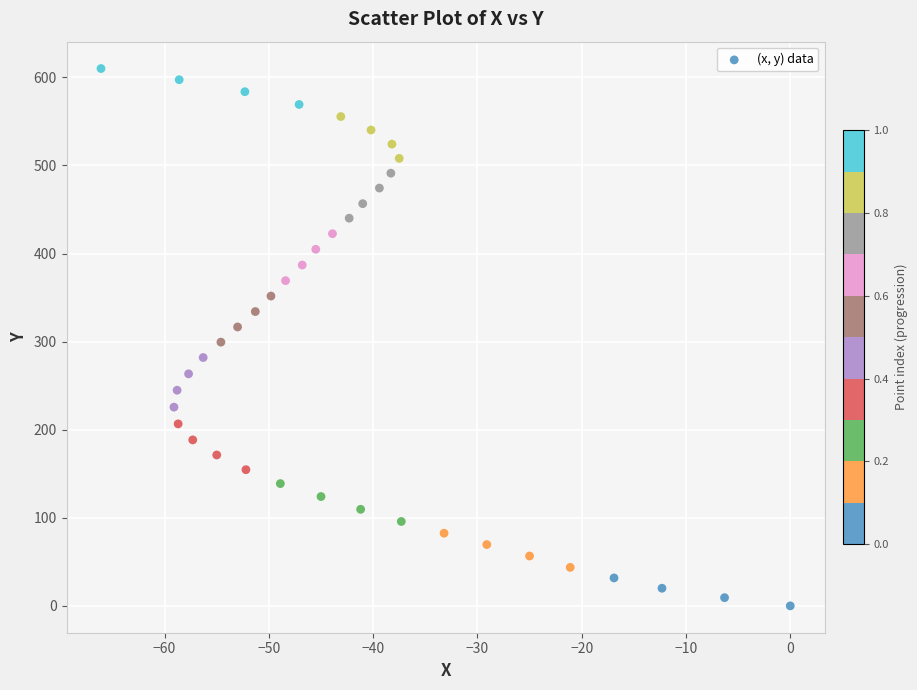

What is the range of X values (max minus min)?

66.1